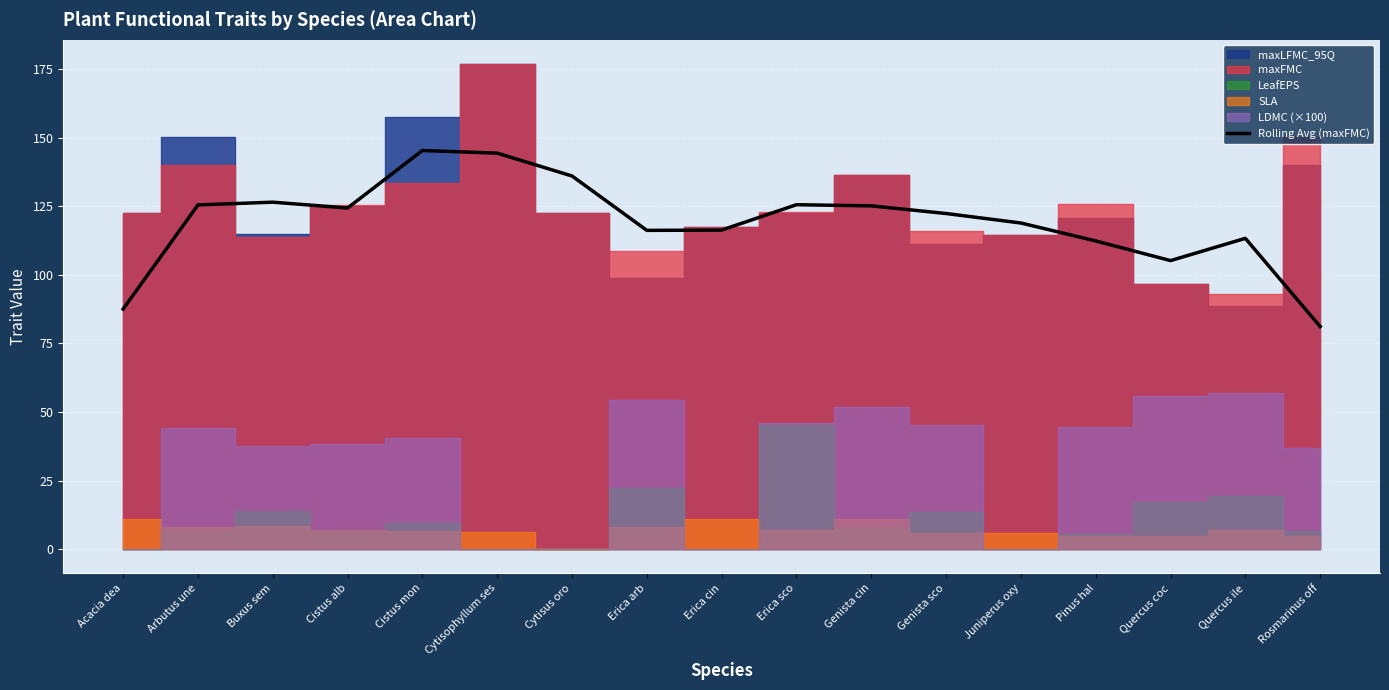

What is the sum of all values?

2027.2